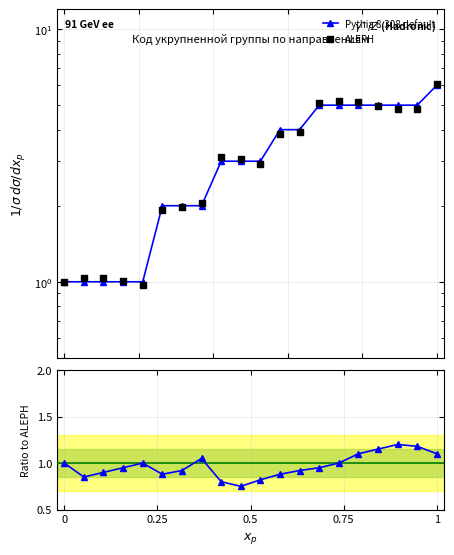

Which series has the widest spread of Y values?

ALEPH